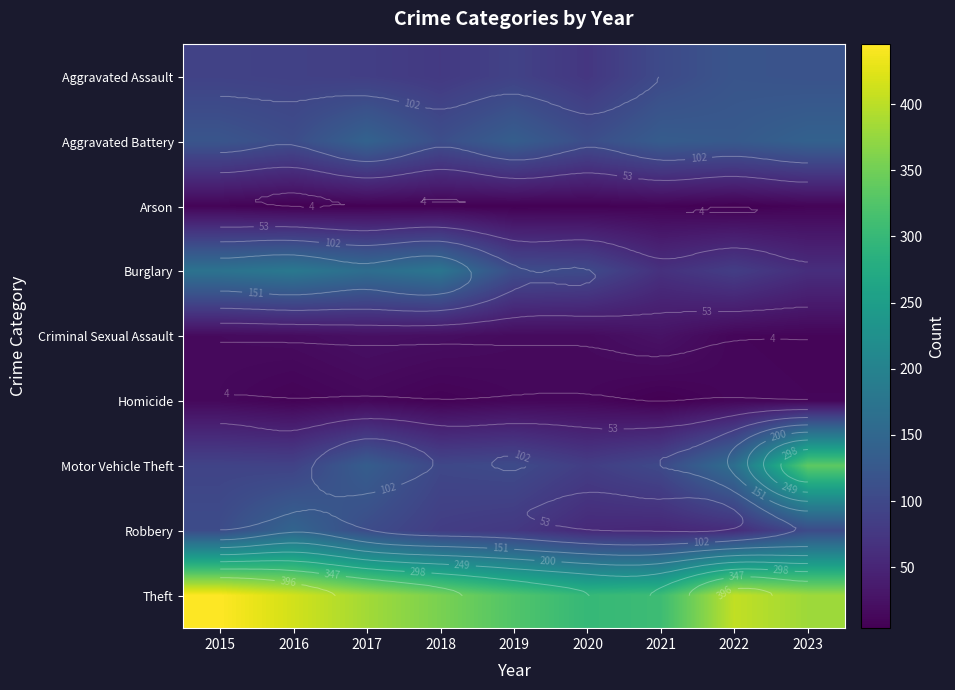

At which label does Arson first exceed 6?

2015